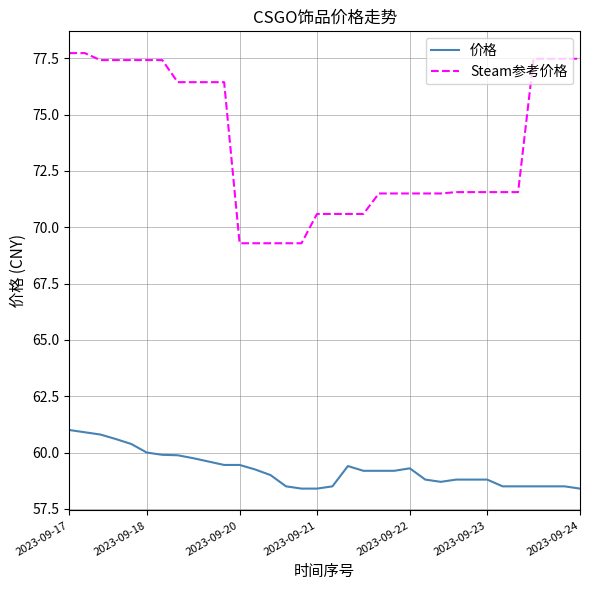

List the series in order of their peak value, lowest first.

价格, Steam参考价格